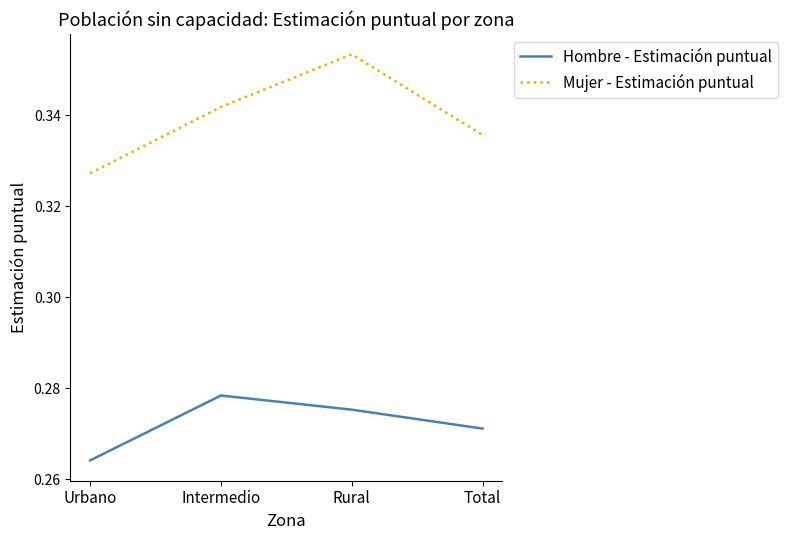

Which series changed the most between Urbano and Intermedio?

Mujer - Estimación puntual